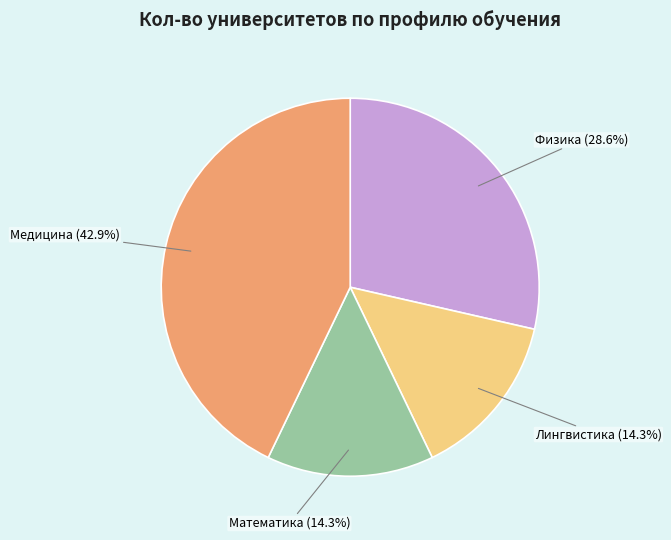

Count the number of slices in the pie.

4